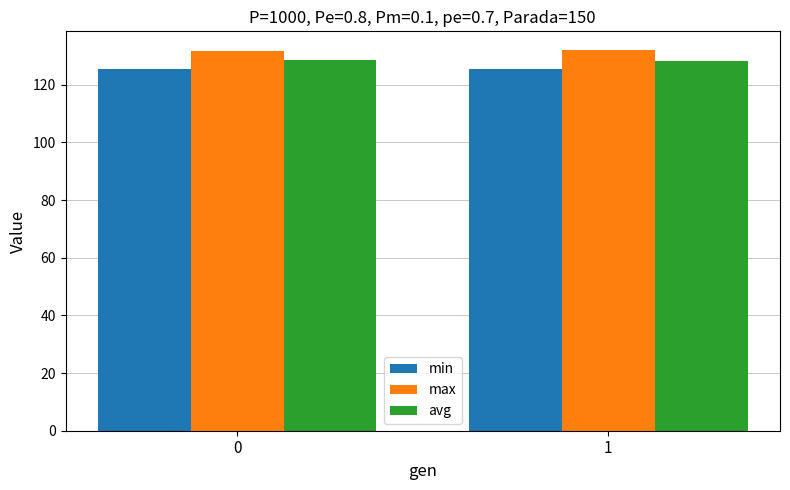

What is the sum of all min values?

250.7